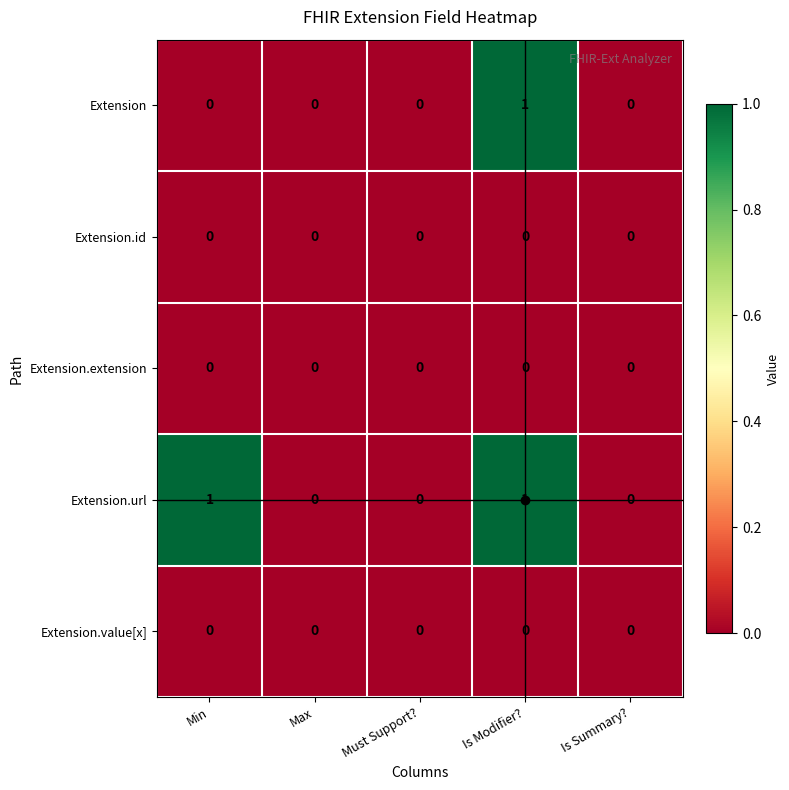

Which series has the largest total across all categories?

Extension.url